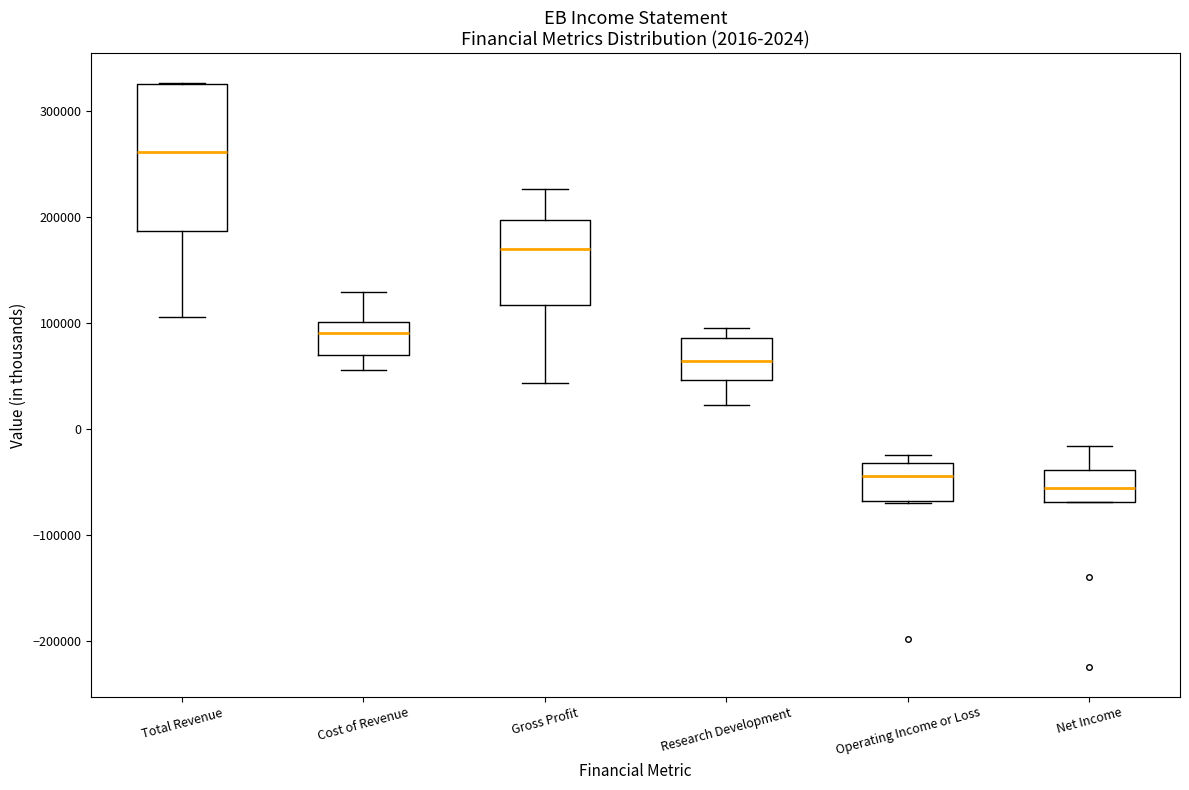

Which box's median line is the highest?

Total Revenue